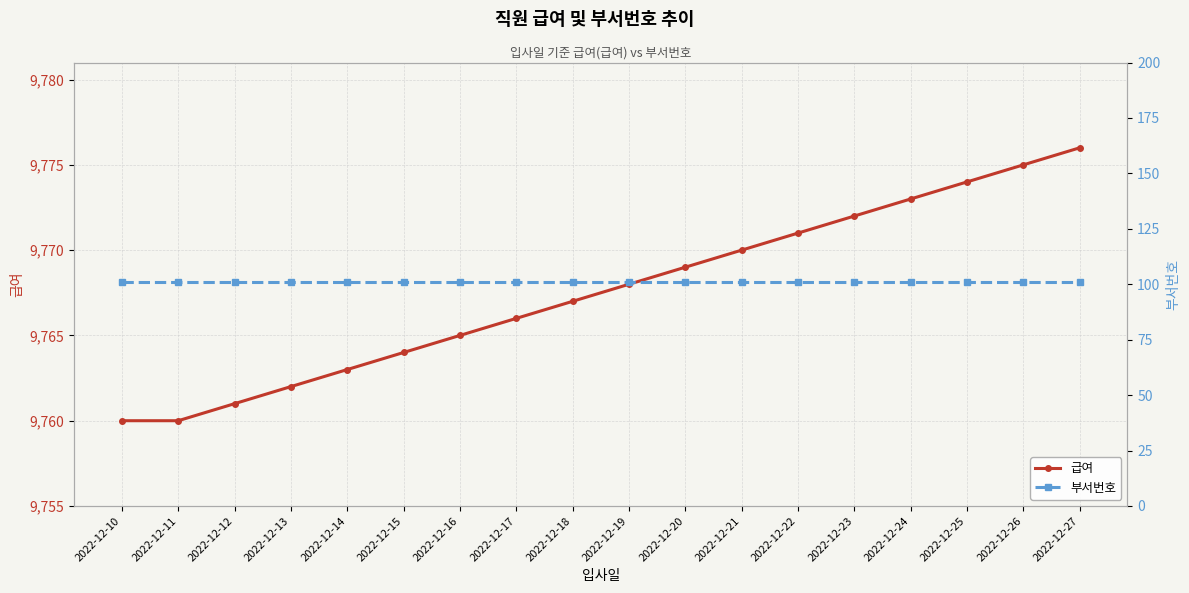

Where does the 급여 series first go above 9768?

2022-12-20